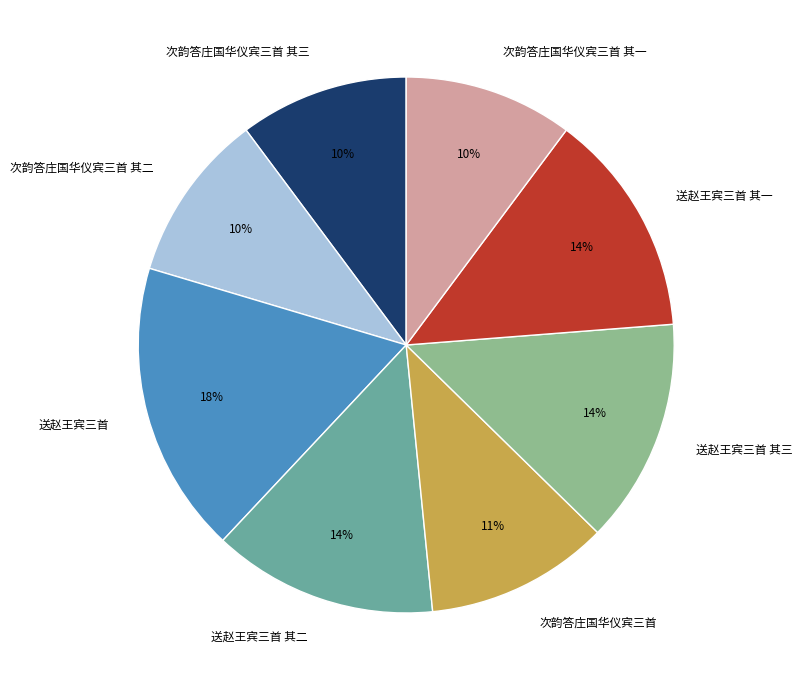

To the nearest percent, what is the average slice percentage?

12%